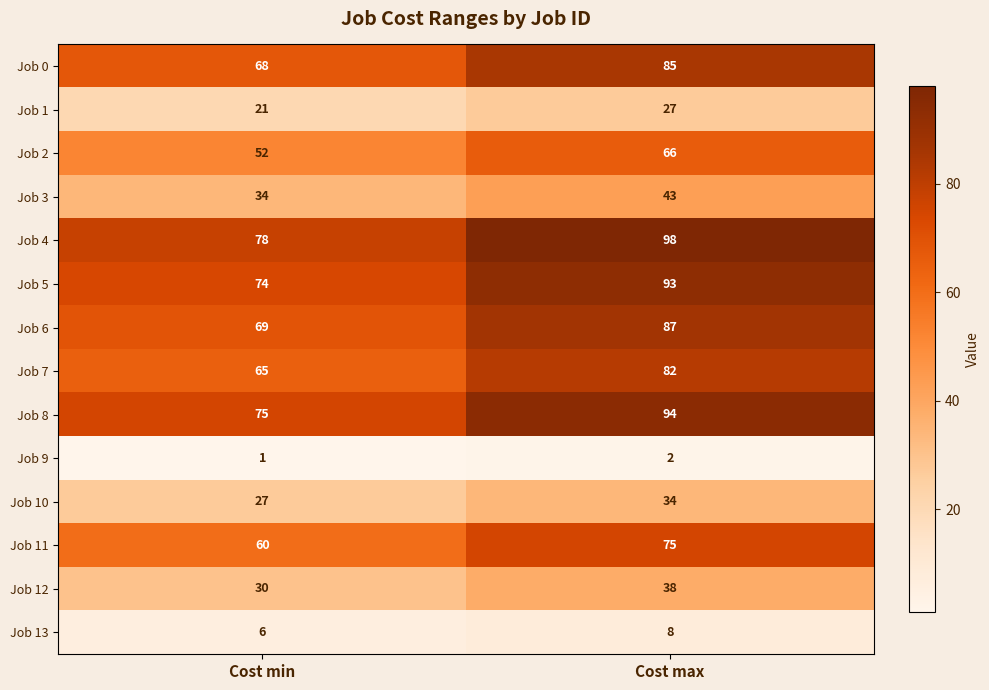

What is the greatest value displayed?

98